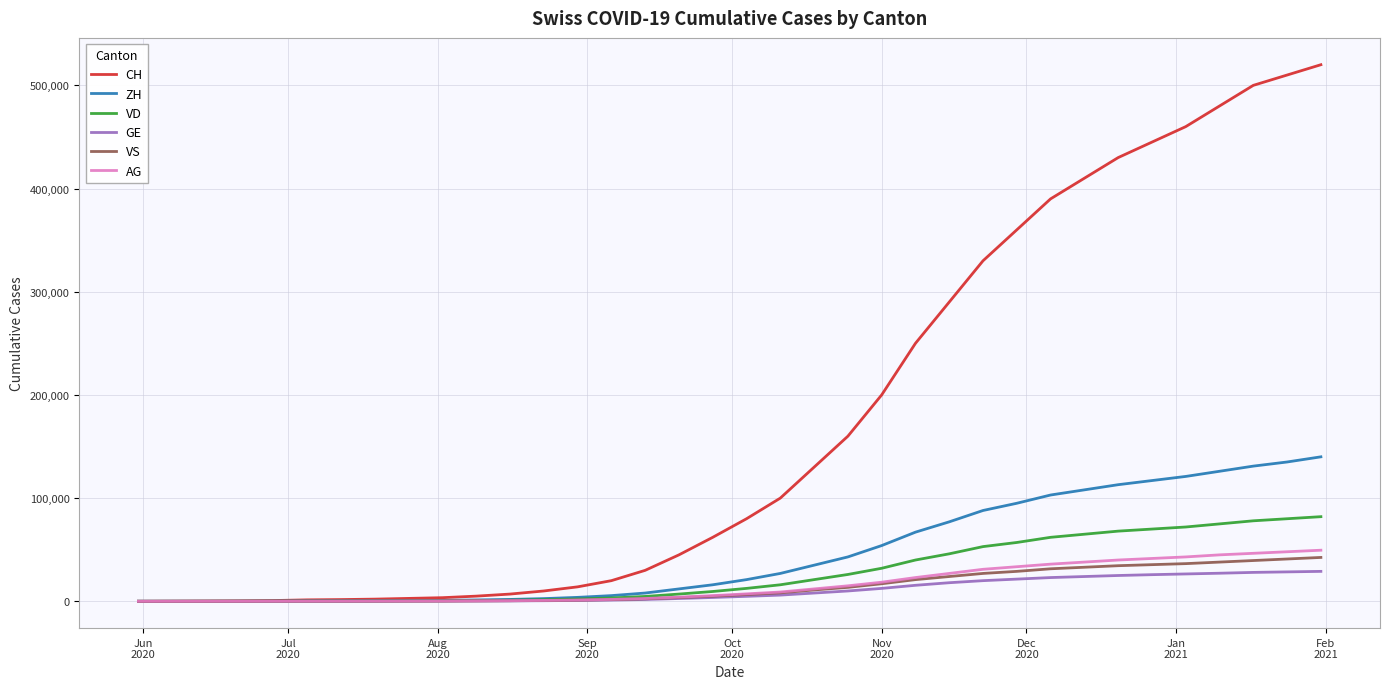

Which series has the largest total across all categories?

CH